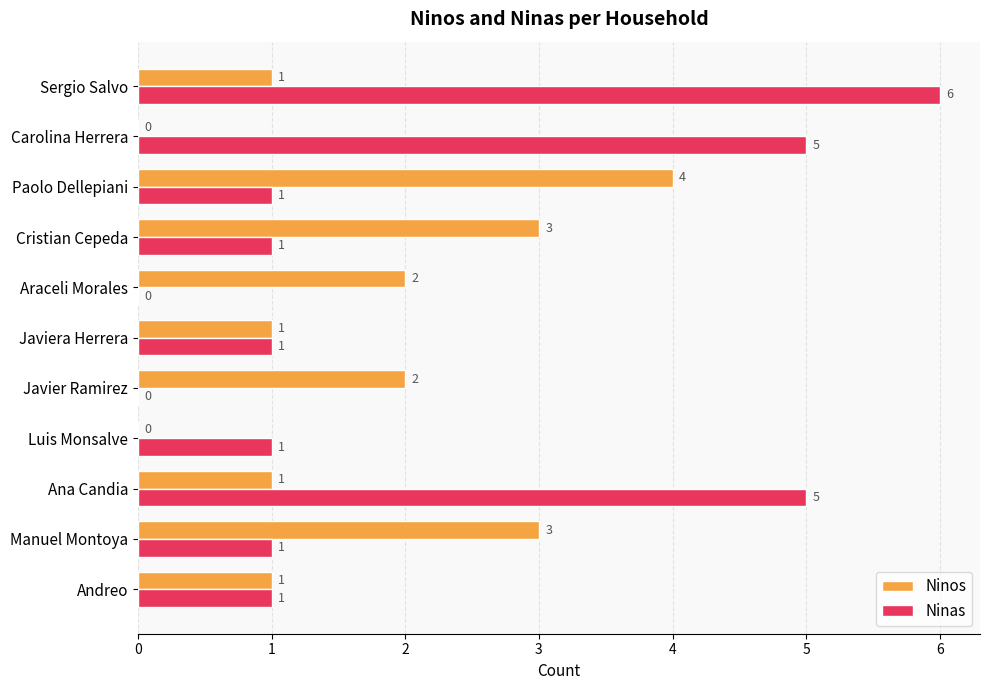

The value of Ninos at Paolo Dellepiani is 4. True or false?

True